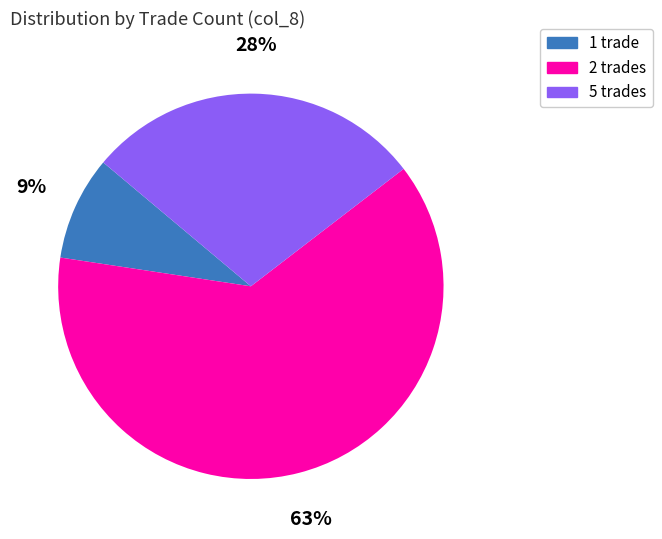

To the nearest percent, what is the difference between the largest and smallest slice percentages?

54%